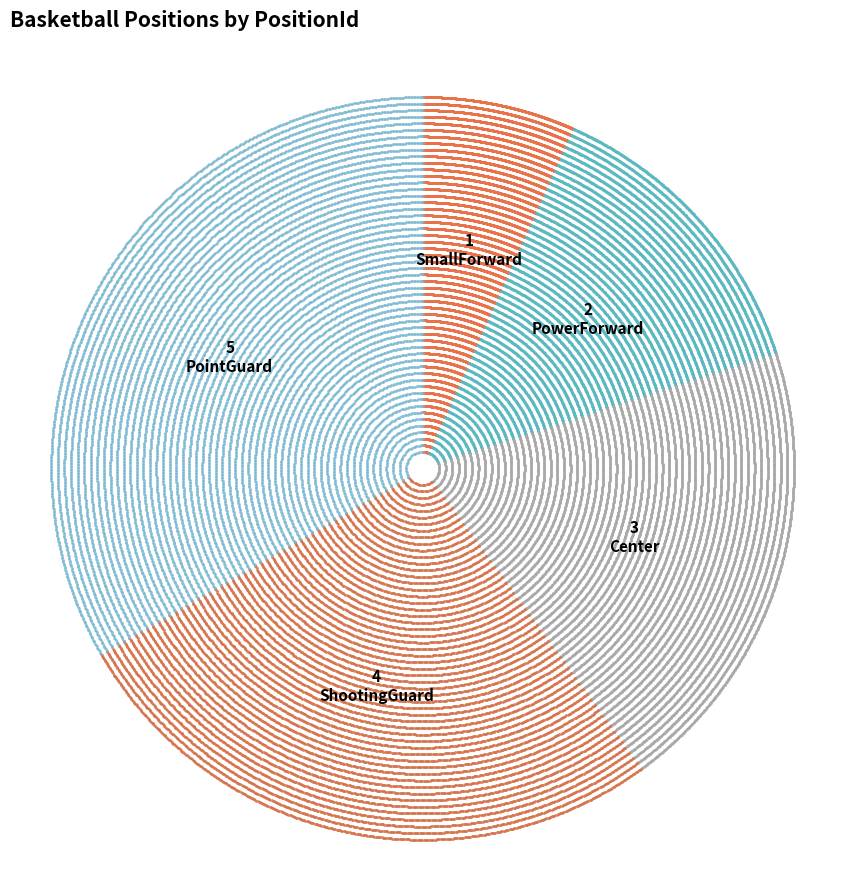

To the nearest percent, what portion does PowerForward represent?

13%